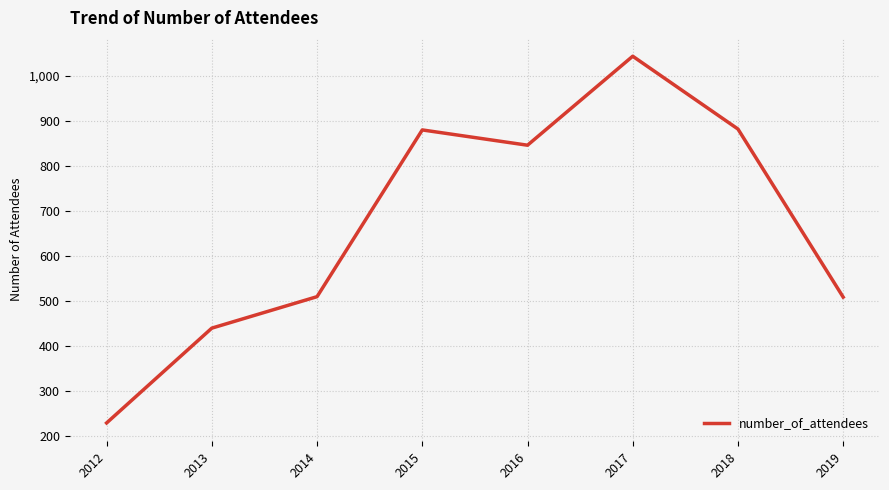

What is the sum of the values at 2015 and 2018?

1762